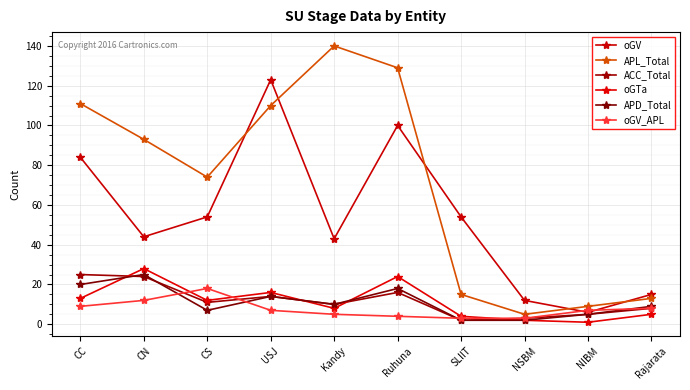

What is the difference between the second highest and minimum values in the APL_Total series?

124